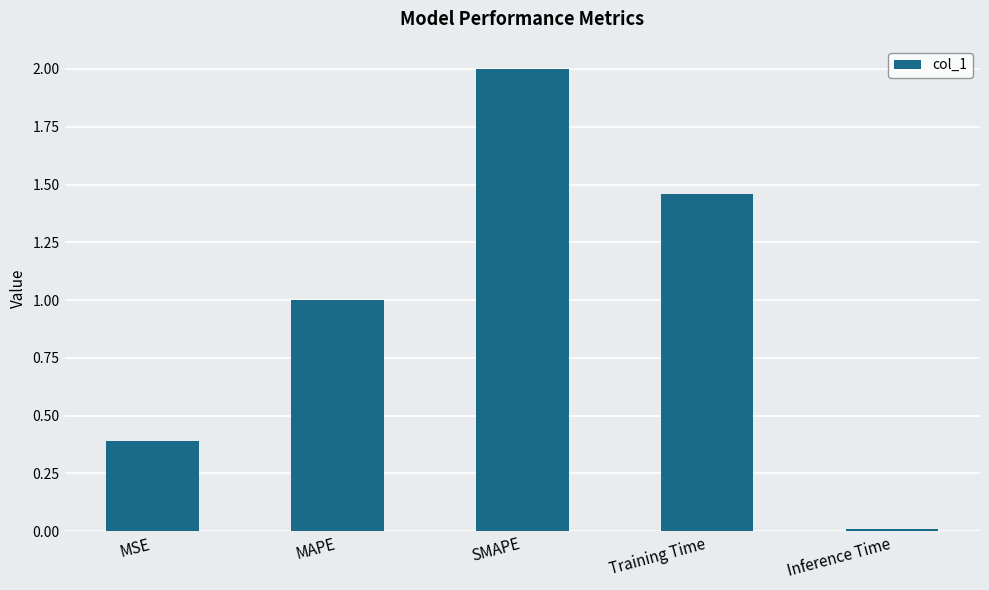

What is the difference between the values at Inference Time and SMAPE?

2.0